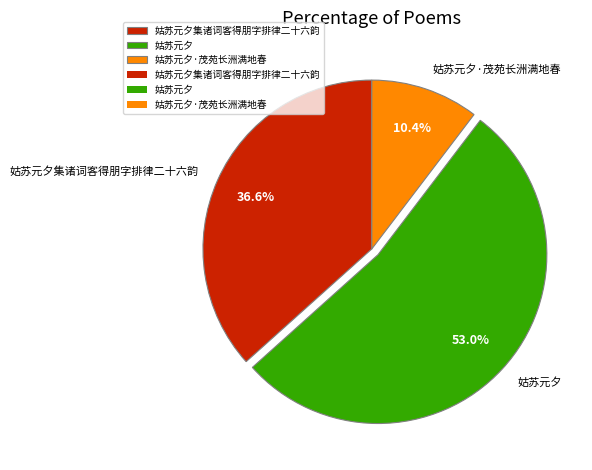

Approximately how many times larger is the value at 姑苏元夕·茂苑长洲满地春 compared to 姑苏元夕集诸词客得朋字排律二十六韵?

0.3